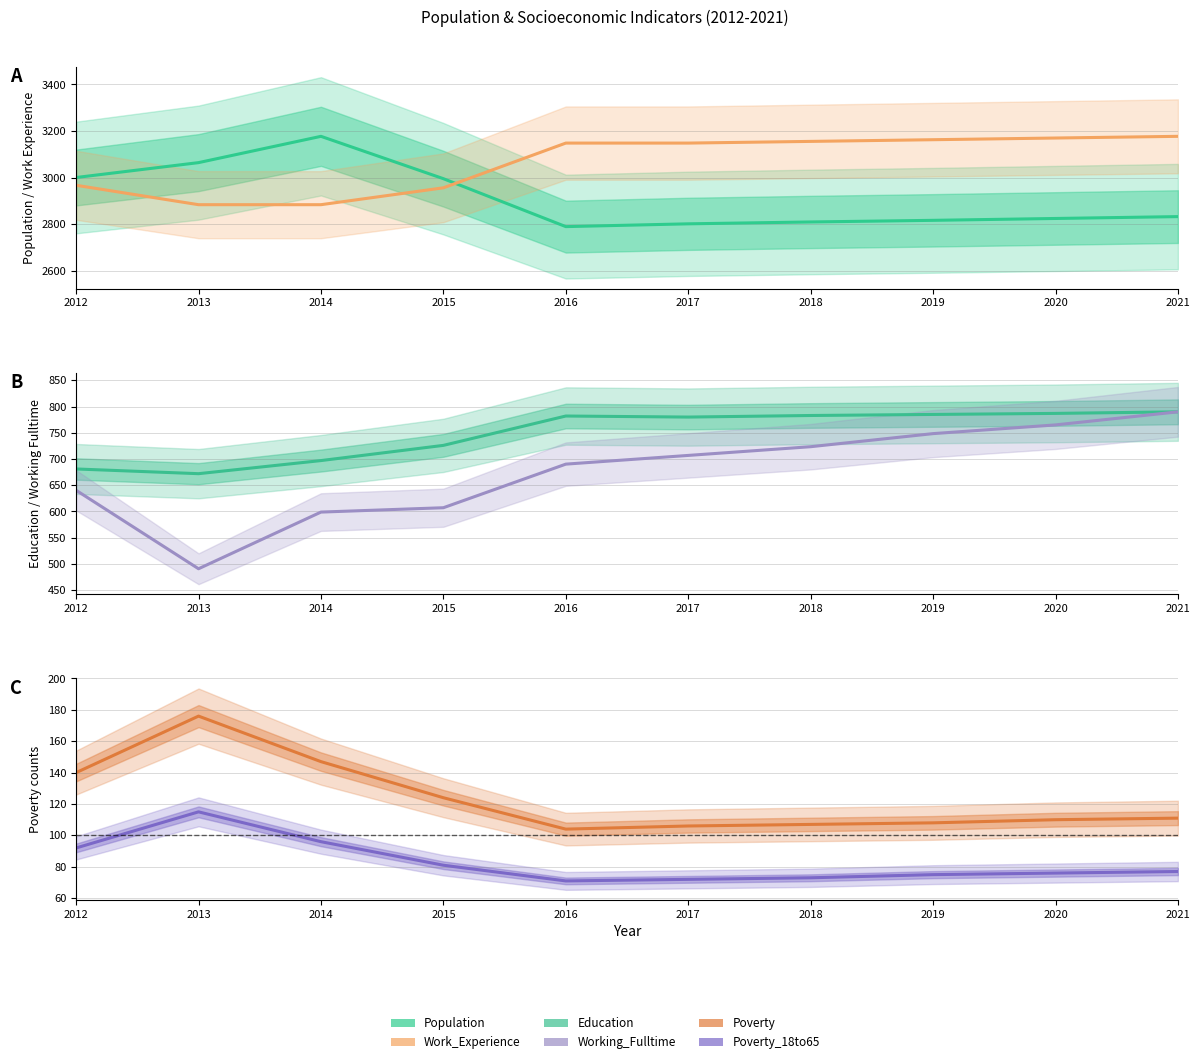

What is the smallest value displayed?

71.0